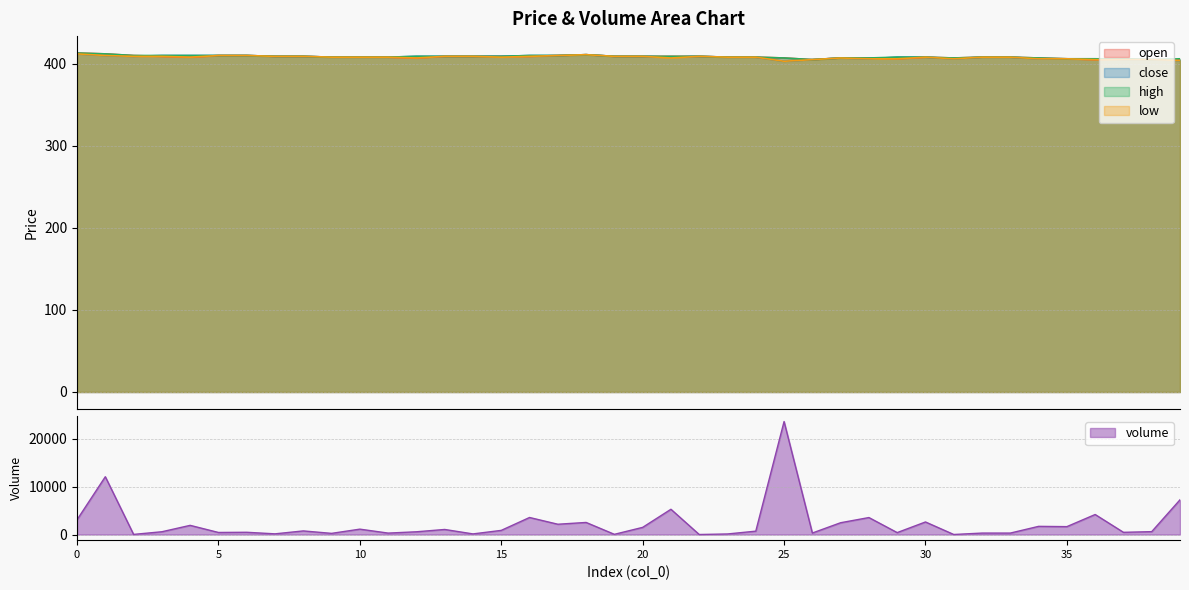

What is the minimum value shown in the chart?

1.0